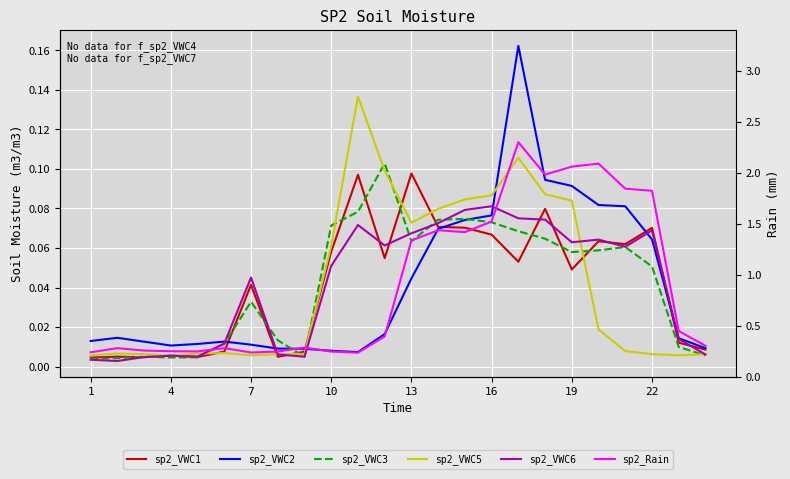

Which series has the widest spread of values?

sp2_VWC2